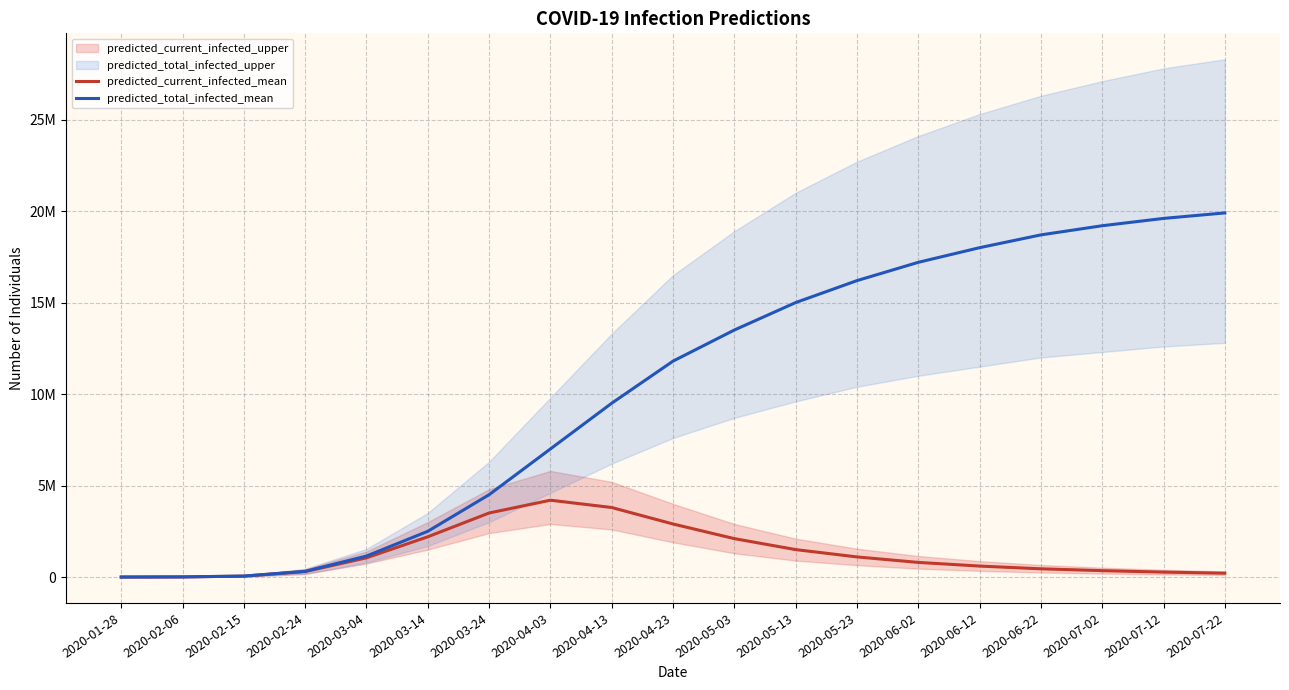

What is the maximum value shown in the chart?

19900000